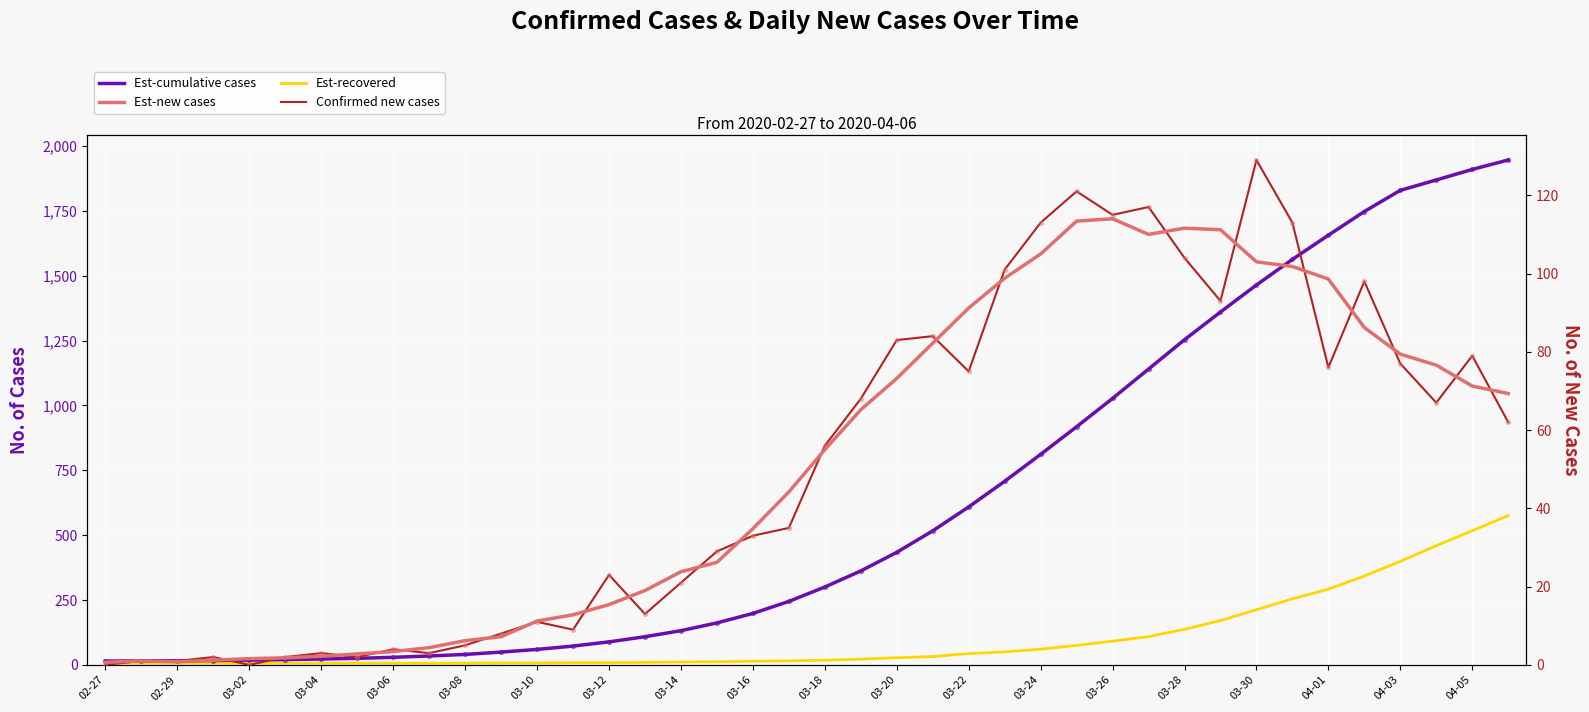

What are all the series names shown in the legend?

Est-cumulative cases, Est-recovered, Est-new cases, Confirmed new cases